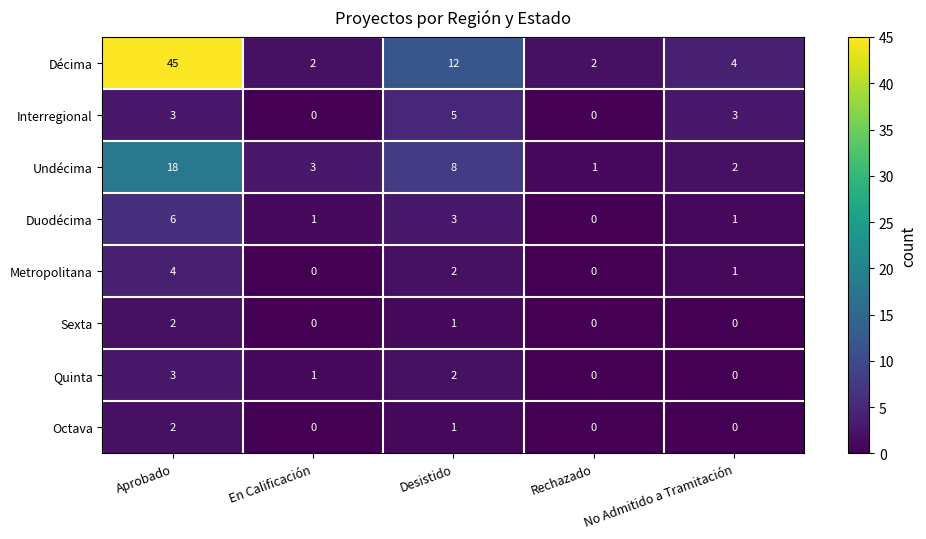

Count the number of data series in this chart.

8